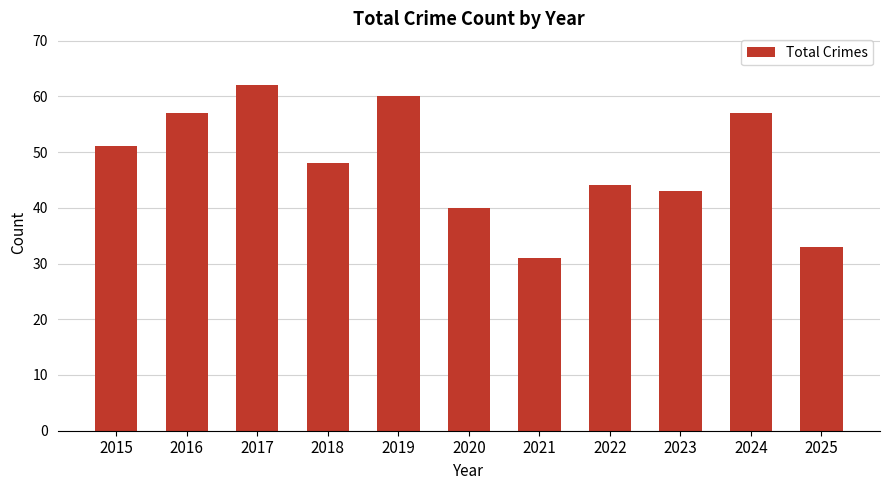

What is the minimum value shown in the chart?

31